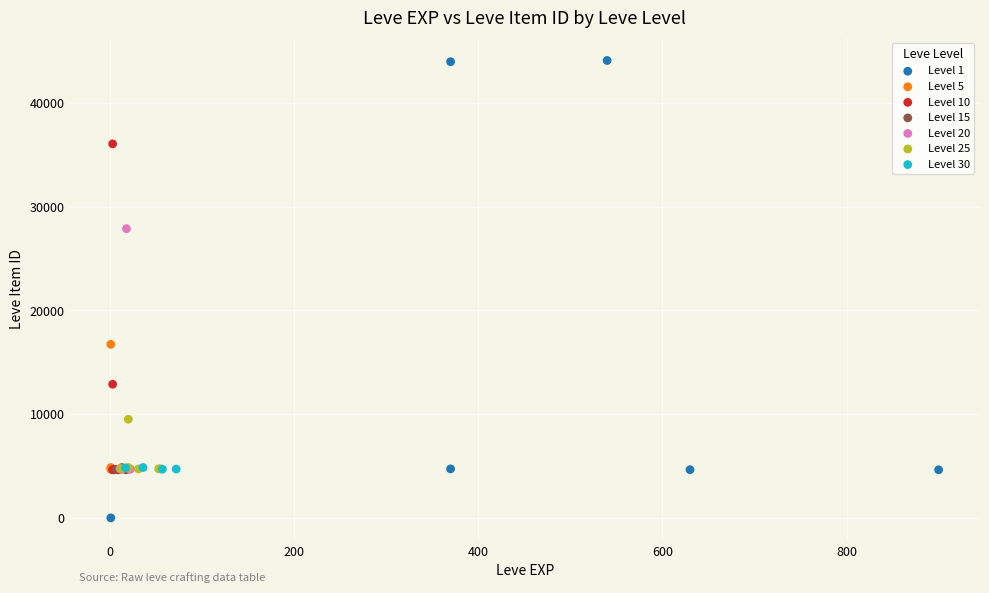

Which series contains the highest Y value?

Level 1